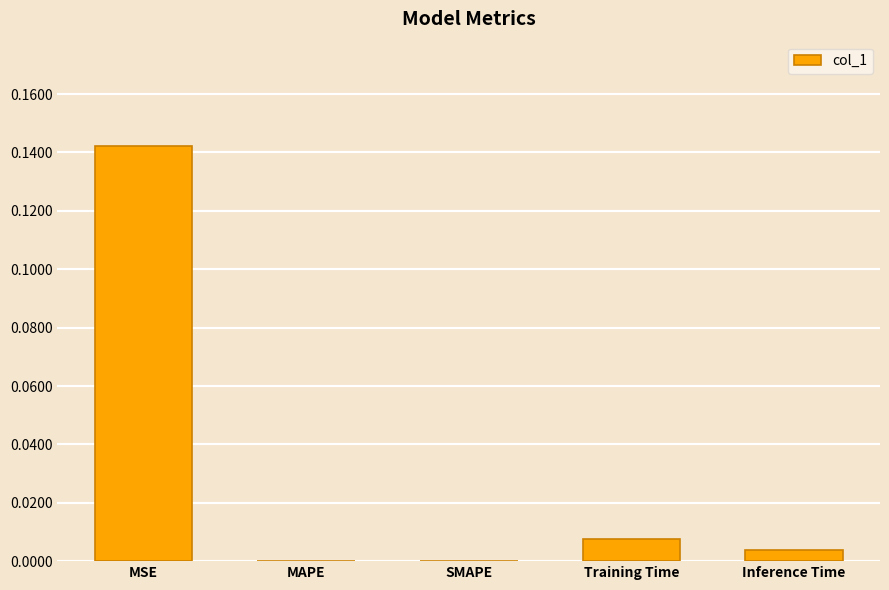

At which category does the chart reach its peak across all series?

MSE